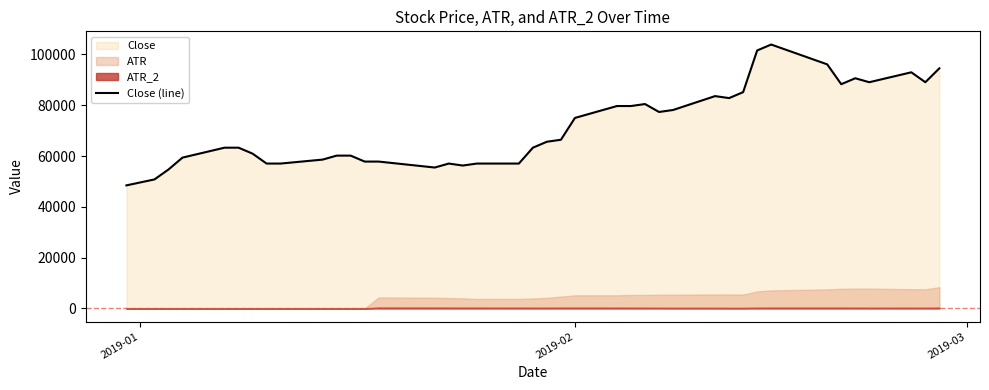

What is the greatest value displayed?

103906.2